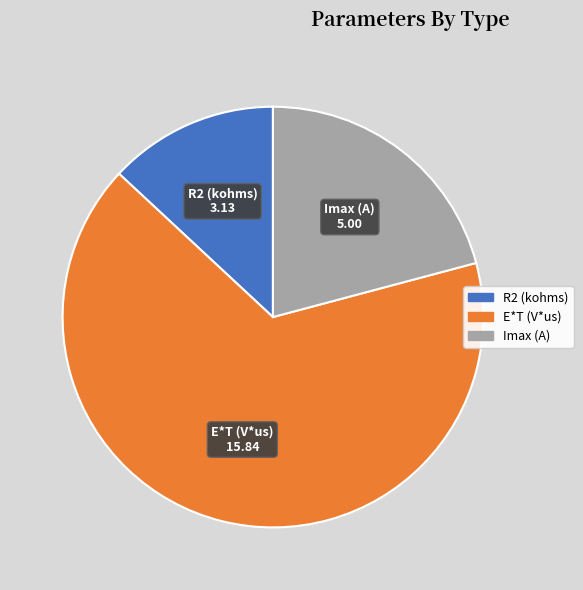

Which slice is the smallest?

R2 (kohms)